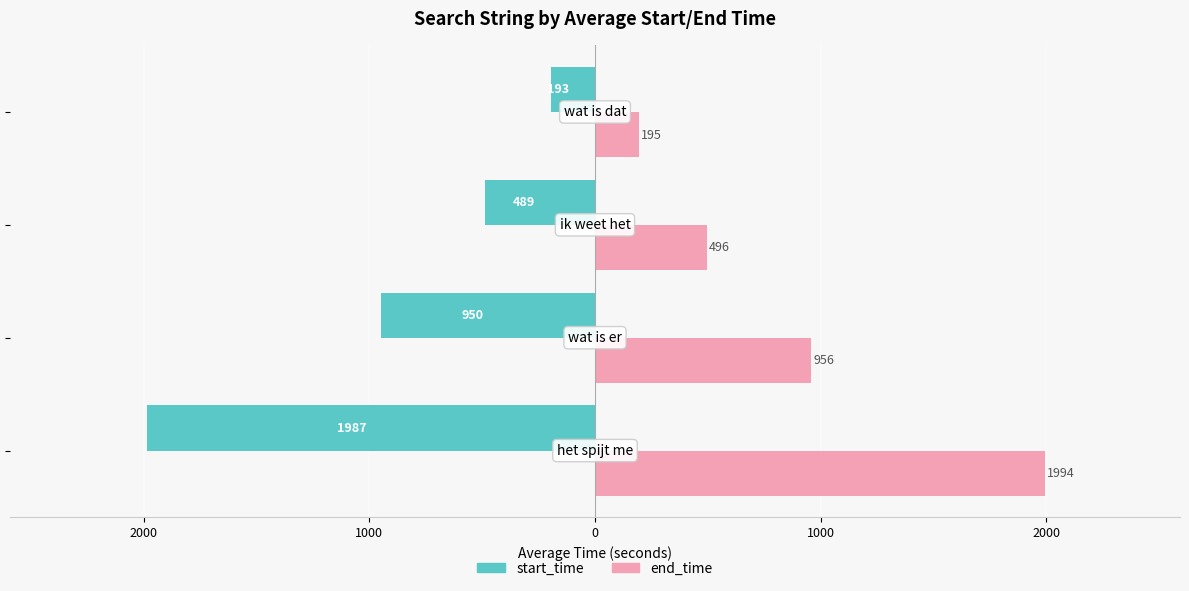

What are all the series names shown in the legend?

start_time, end_time